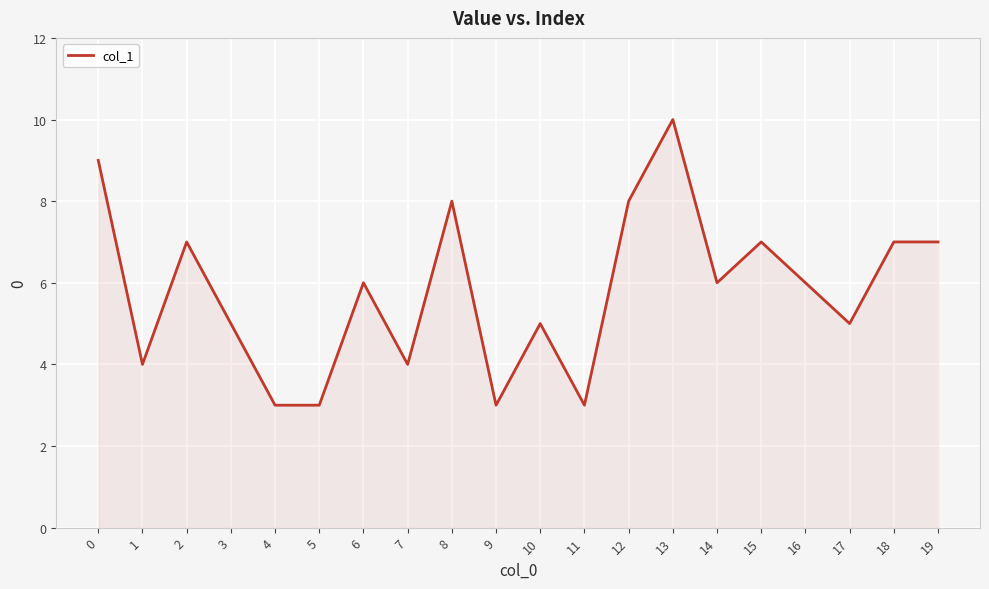

Approximately how many times larger is the value at 8 compared to 5?

2.7